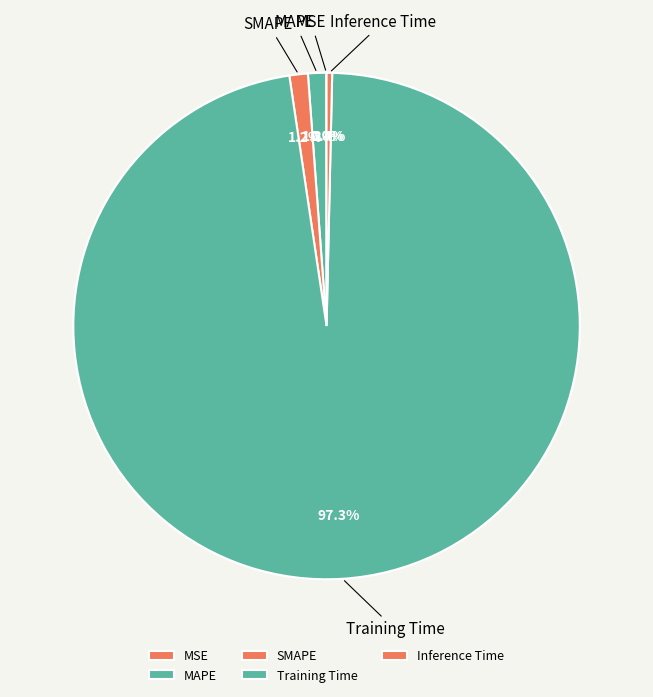

Between Training Time and SMAPE, which is larger?

Training Time